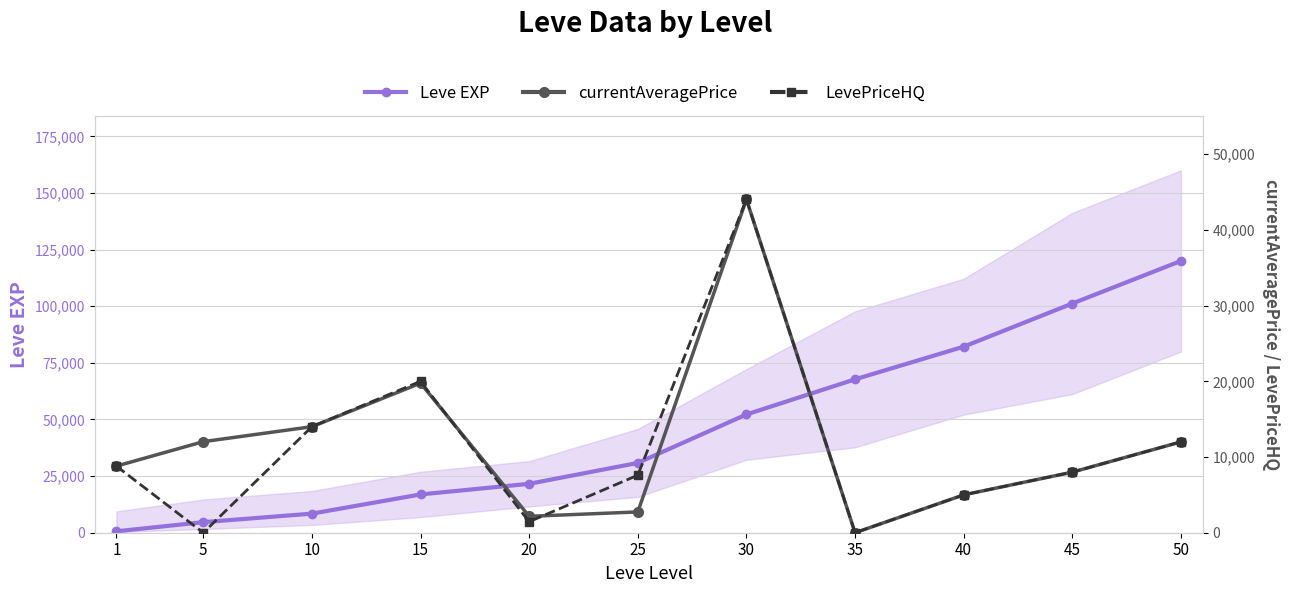

Which series ends up on top after the final intersection of LevePriceHQ and currentAveragePrice?

LevePriceHQ